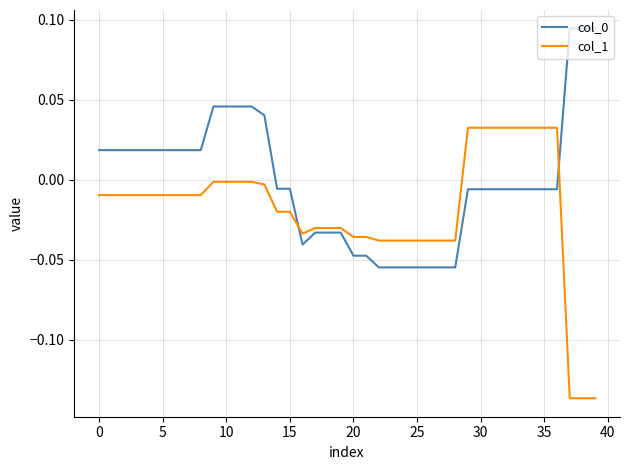

What is the sum of all col_1 values?

-0.7